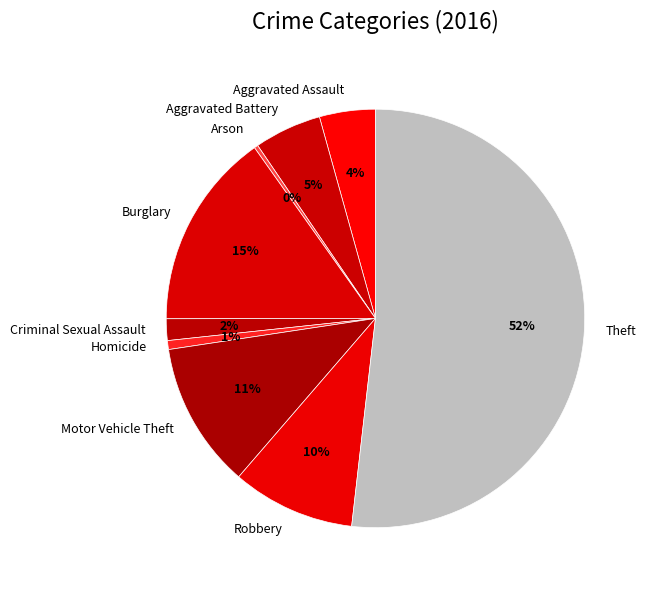

To the nearest percent, what is the average slice percentage?

11%